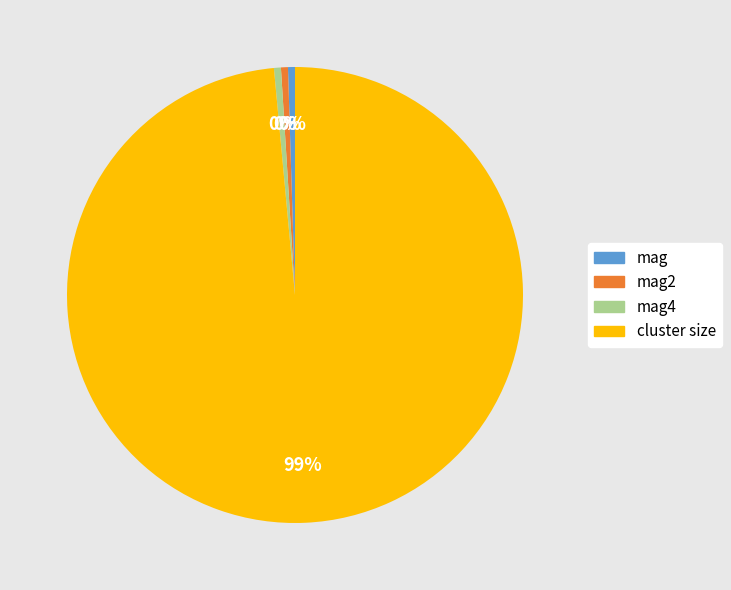

Which category accounts for the majority?

cluster size